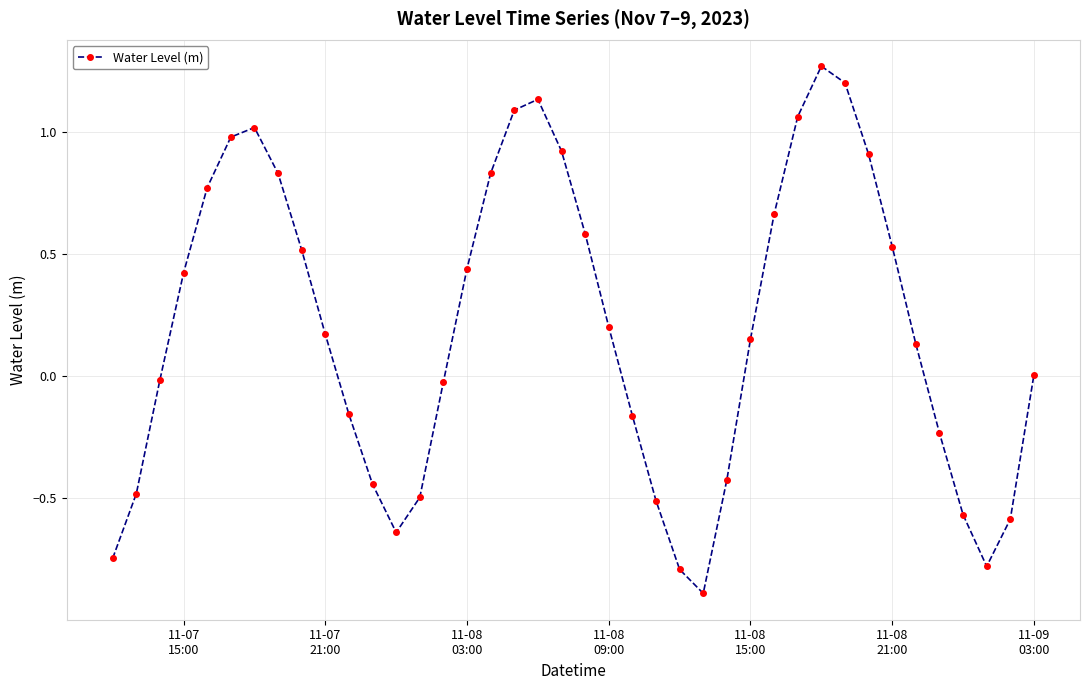

What is the sum of all values?

7.9